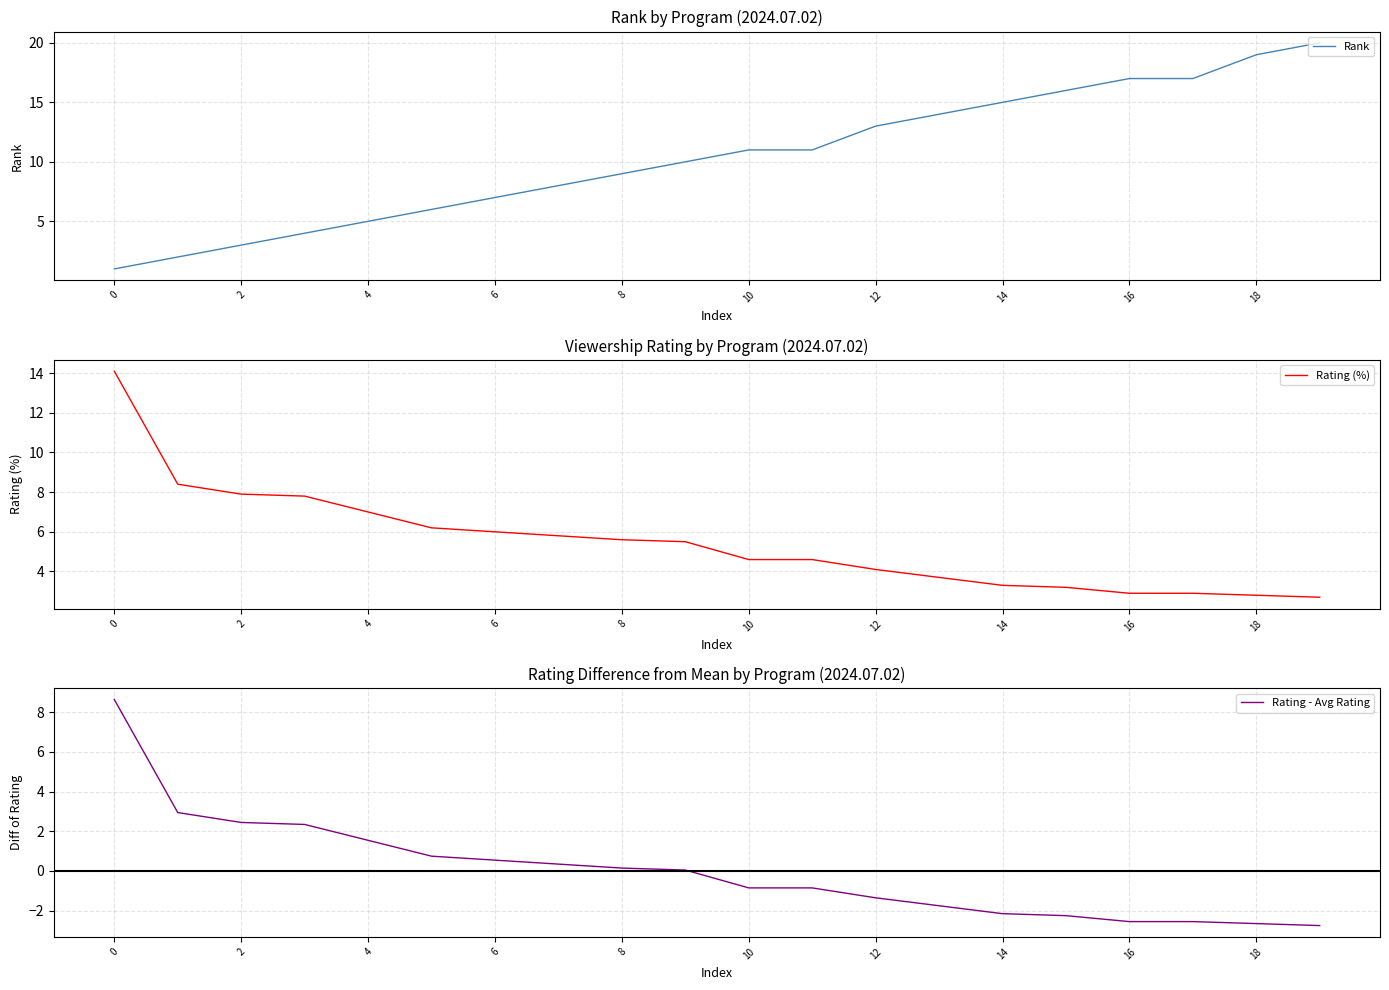

Read the Rating (%) value at 15.

3.2